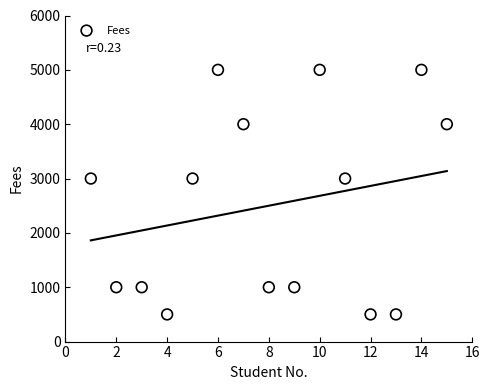

What is the range of X values (max minus min)?

14